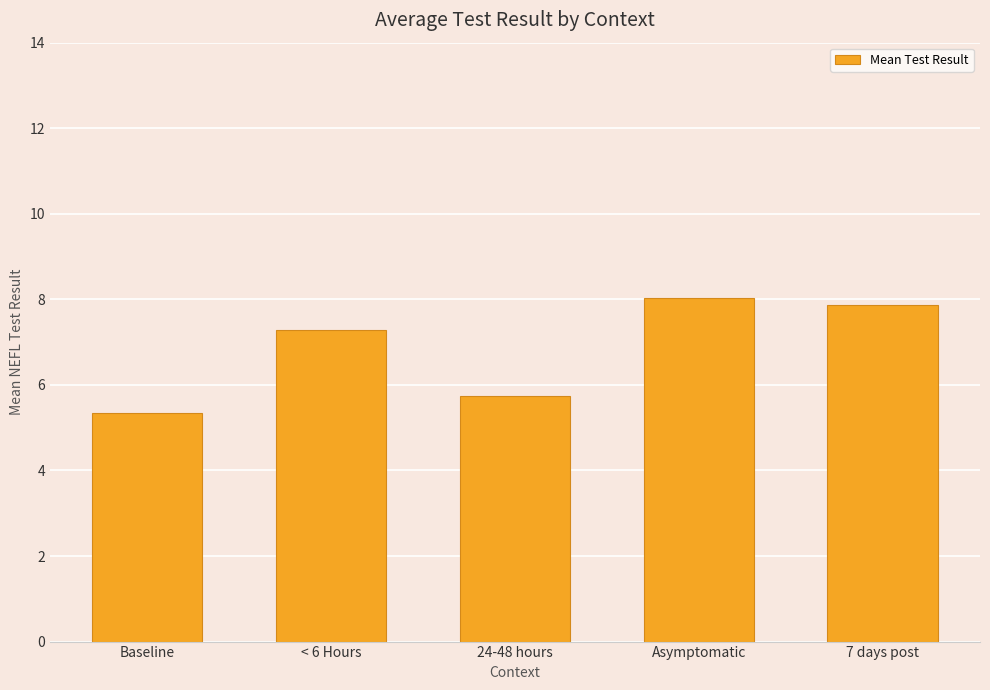

What is the label of the 1st bar from the right?

7 days post